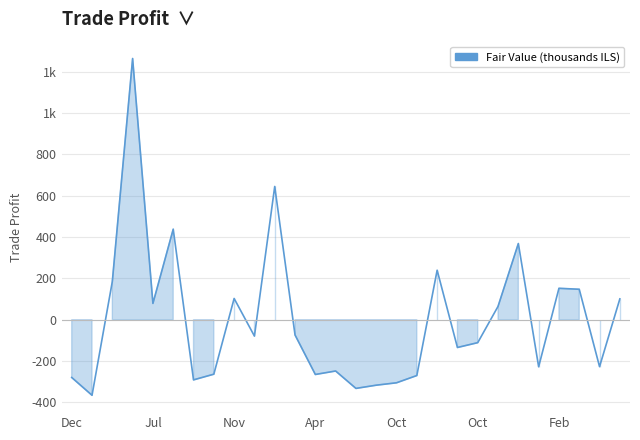

What is the label of the 6th point from the right?

22